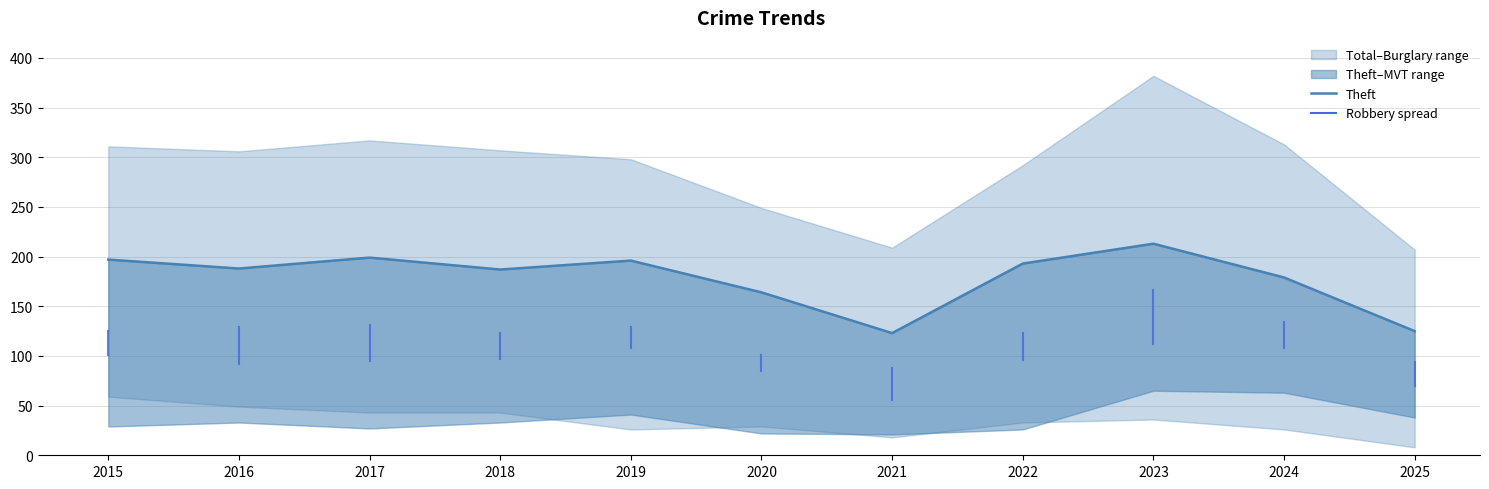

True or false: the data has more than 0 interior local peaks.

True